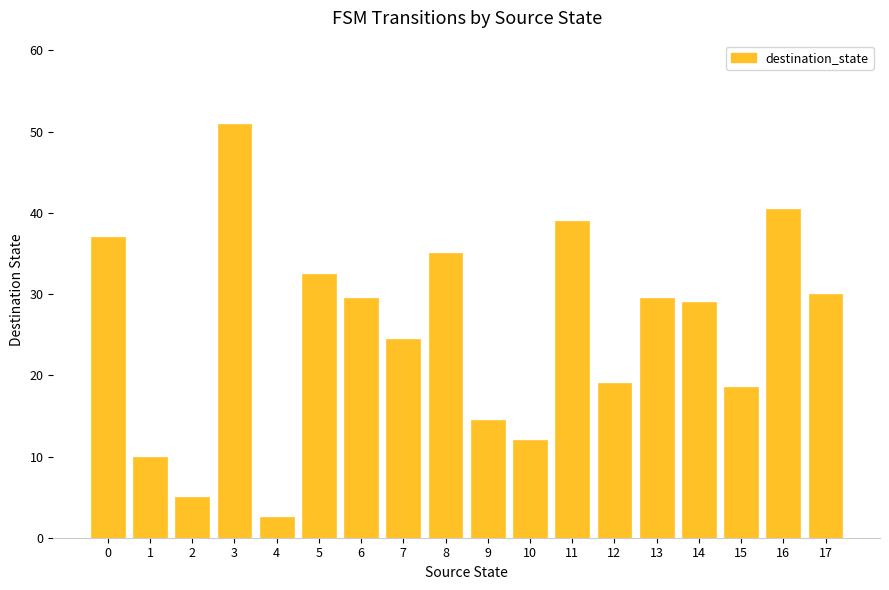

What is the smallest value displayed?

2.5